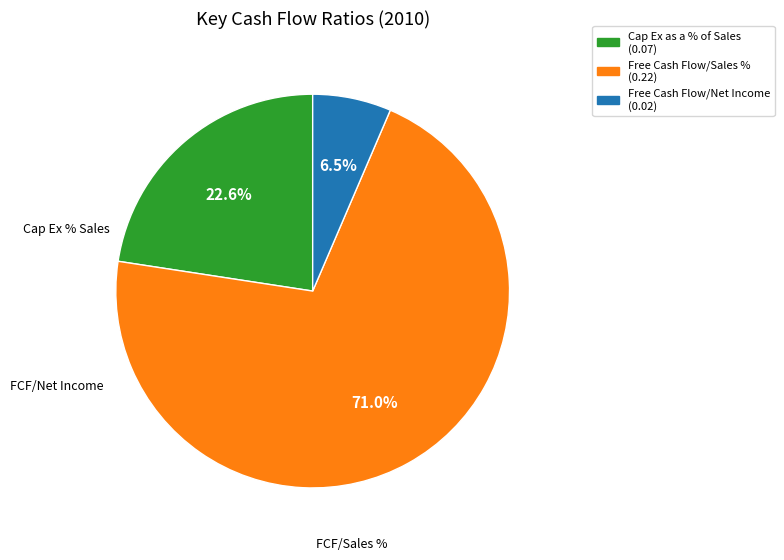

Which category has the smallest portion of the pie?

Free Cash Flow/Net Income